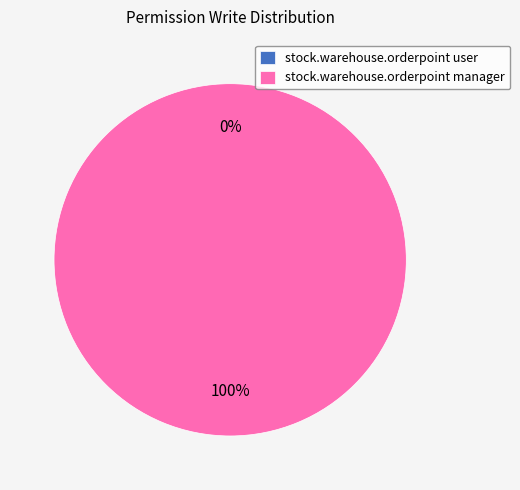

Which slice is the largest?

stock.warehouse.orderpoint manager